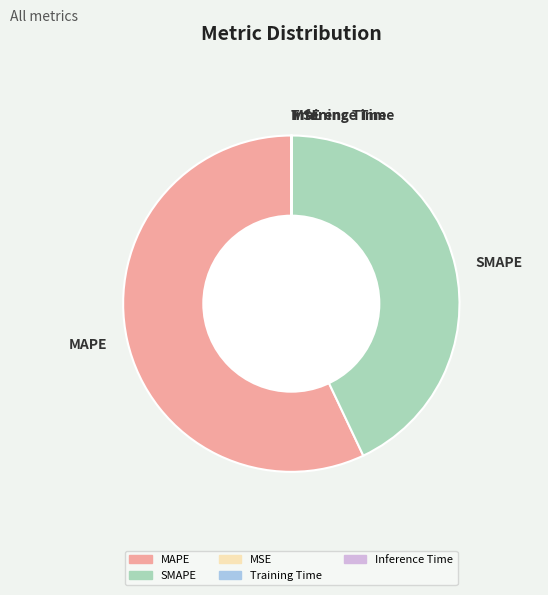

True or false: MAPE accounts for 45% of the total.

False